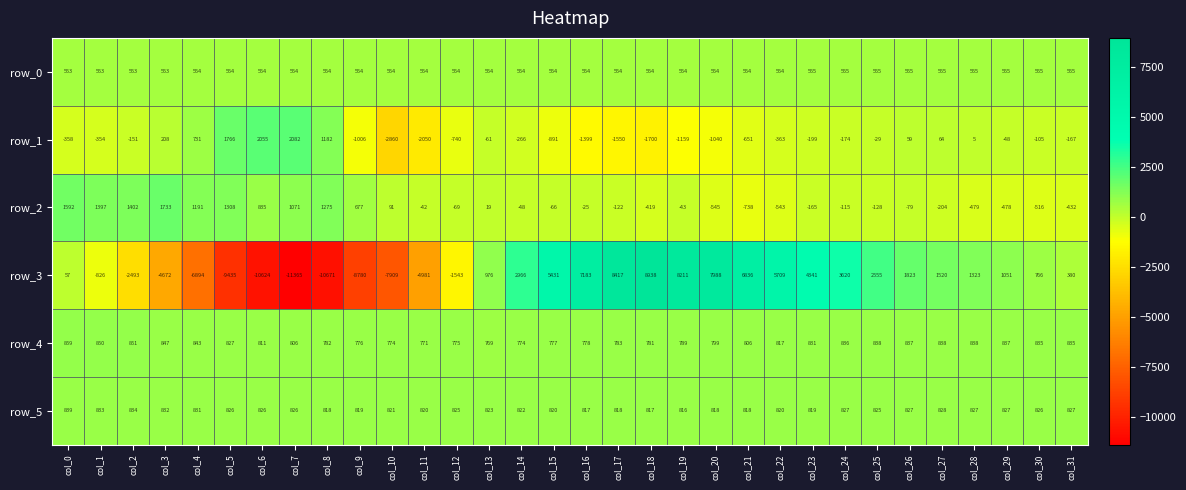

How many values in row_3 are below zero?

12